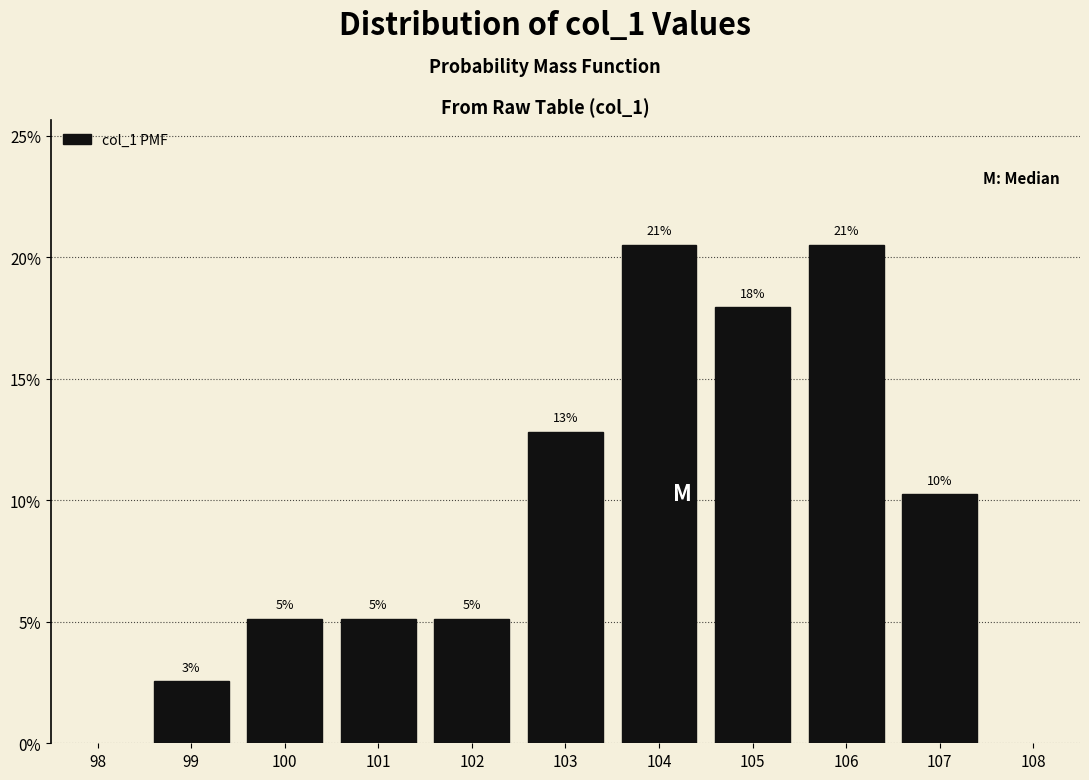

Does the chart contain any negative values?

No